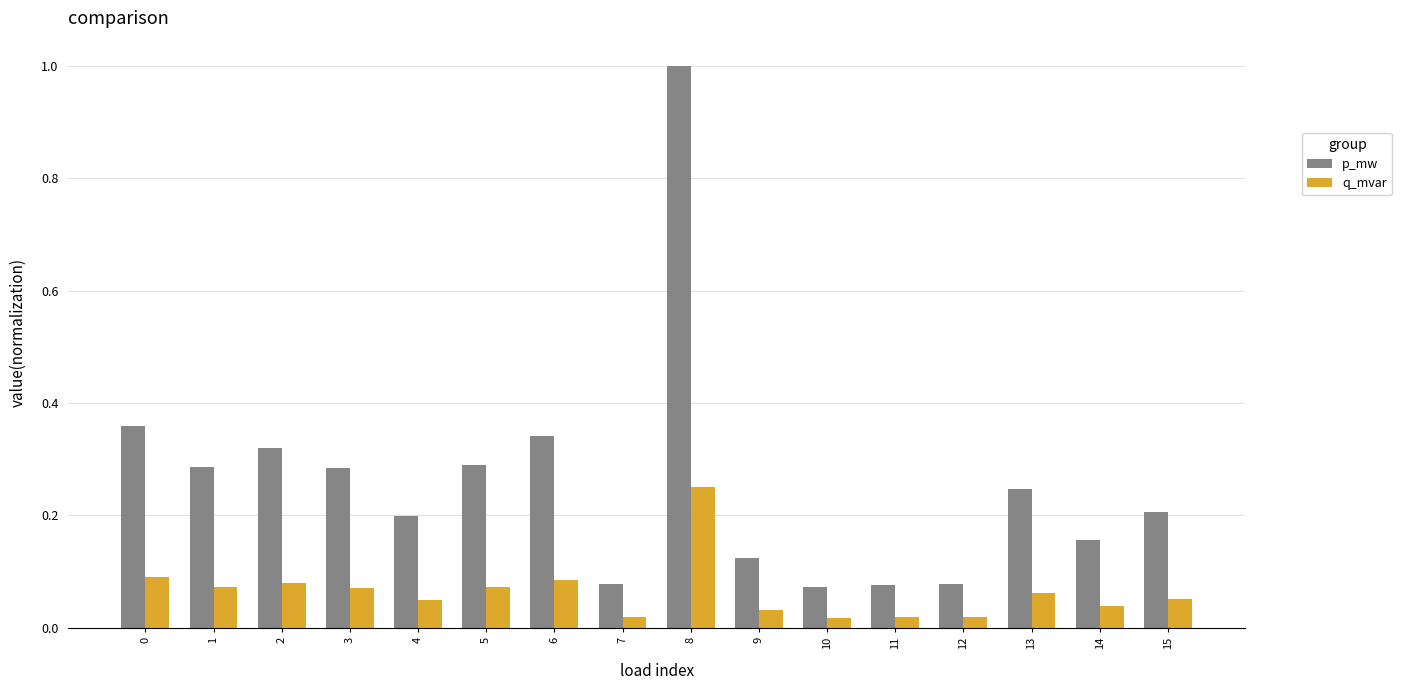

What is the maximum value for p_mw?

1.0